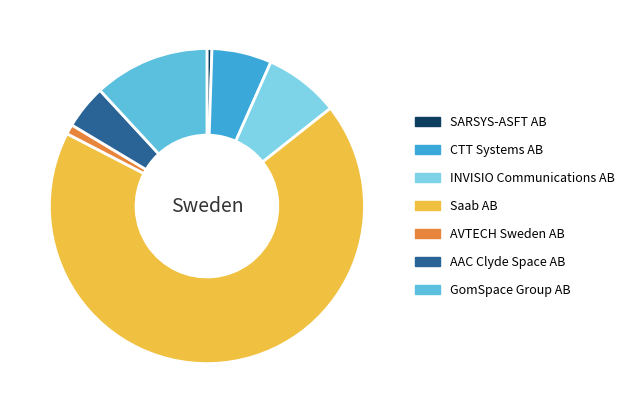

Does any single category account for the majority?

Yes